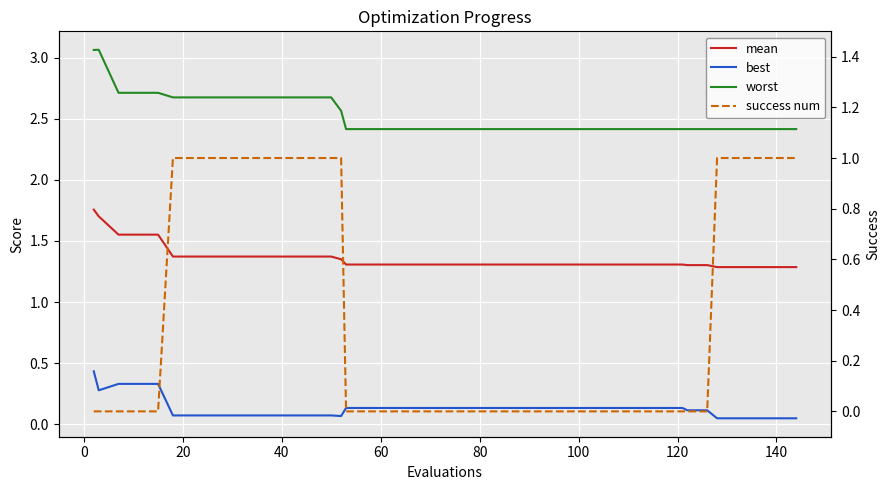

True or false: mean and worst intersect in this chart.

False